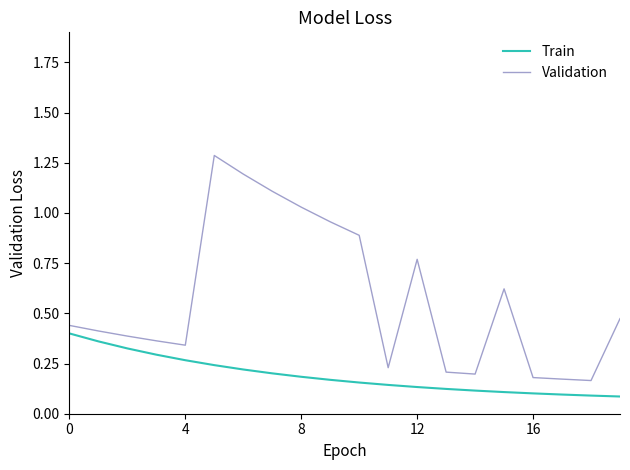

What is the difference between the maximum and minimum values in the Validation series?

1.1